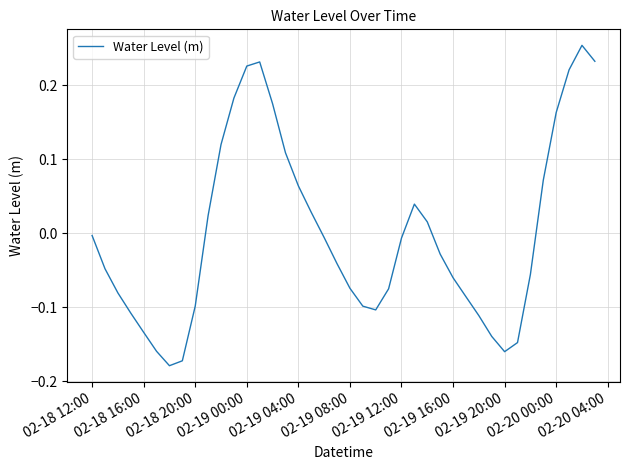

What is the difference between the maximum and minimum values?

0.4